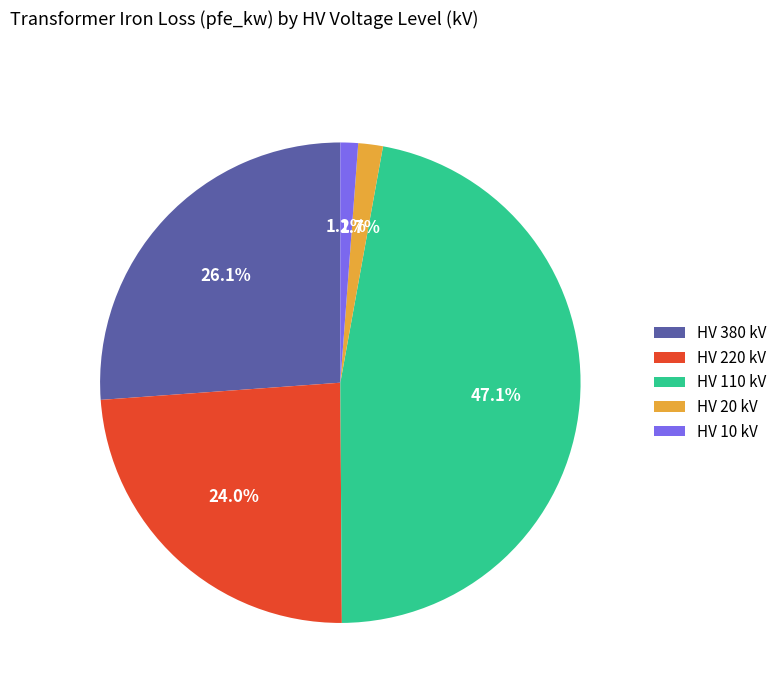

Is there a majority slice in this chart?

No